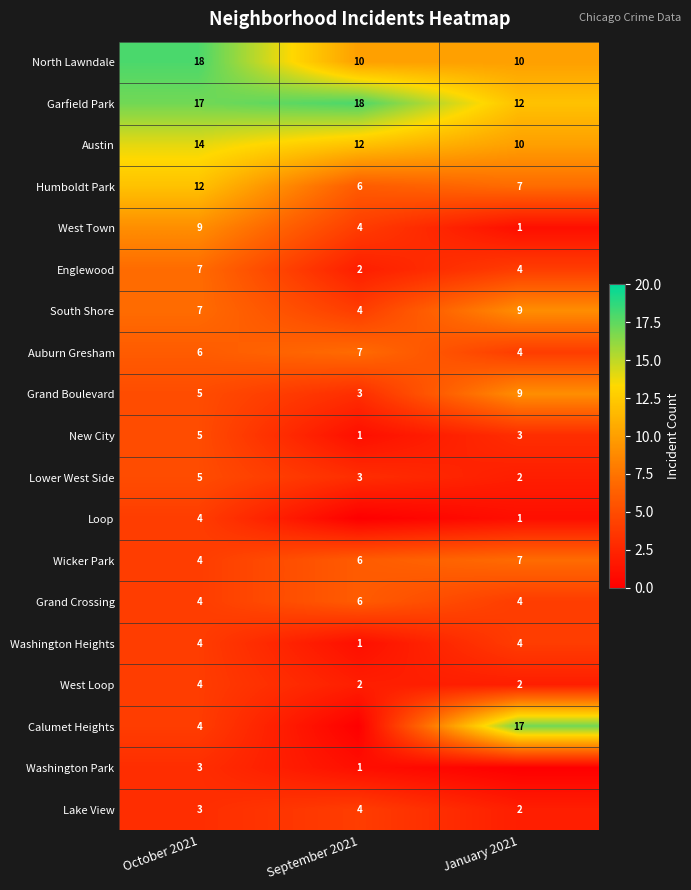

Is the value of Garfield Park at January 2021 greater than the value of New City at January 2021?

Yes